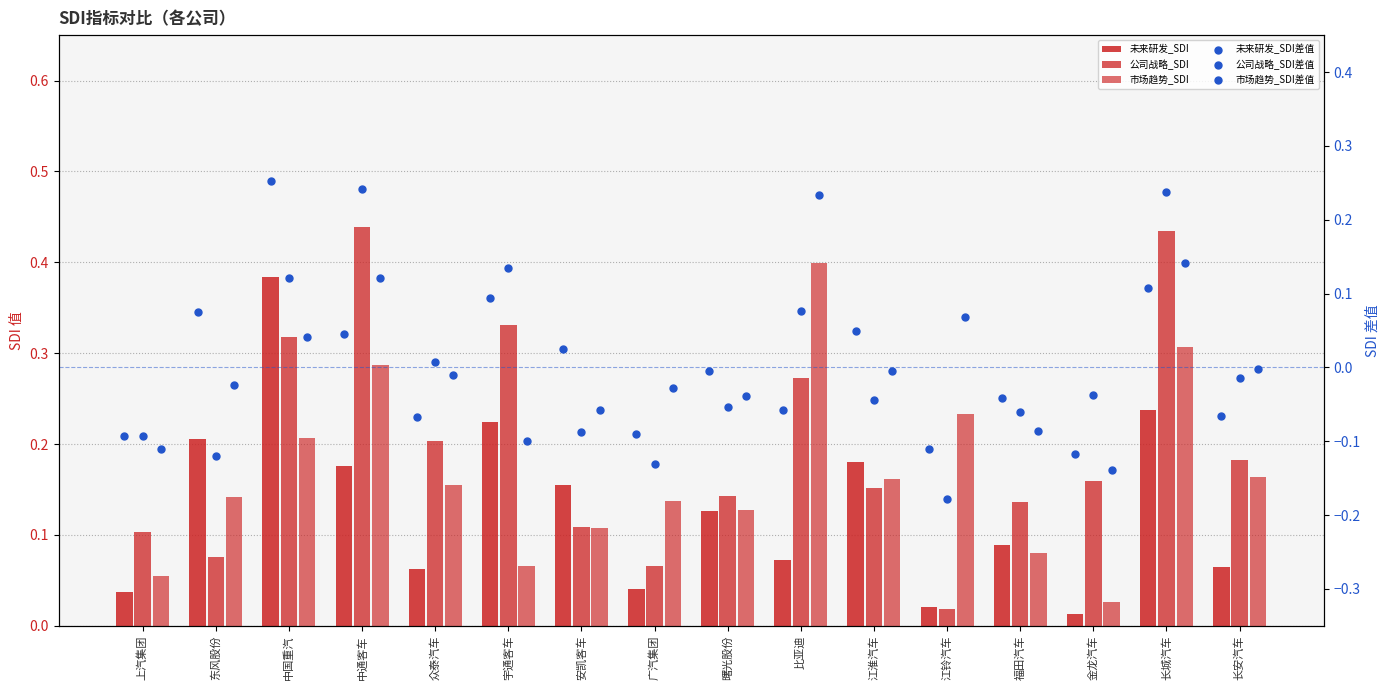

Which series has the largest total across all categories?

公司战略_SDI